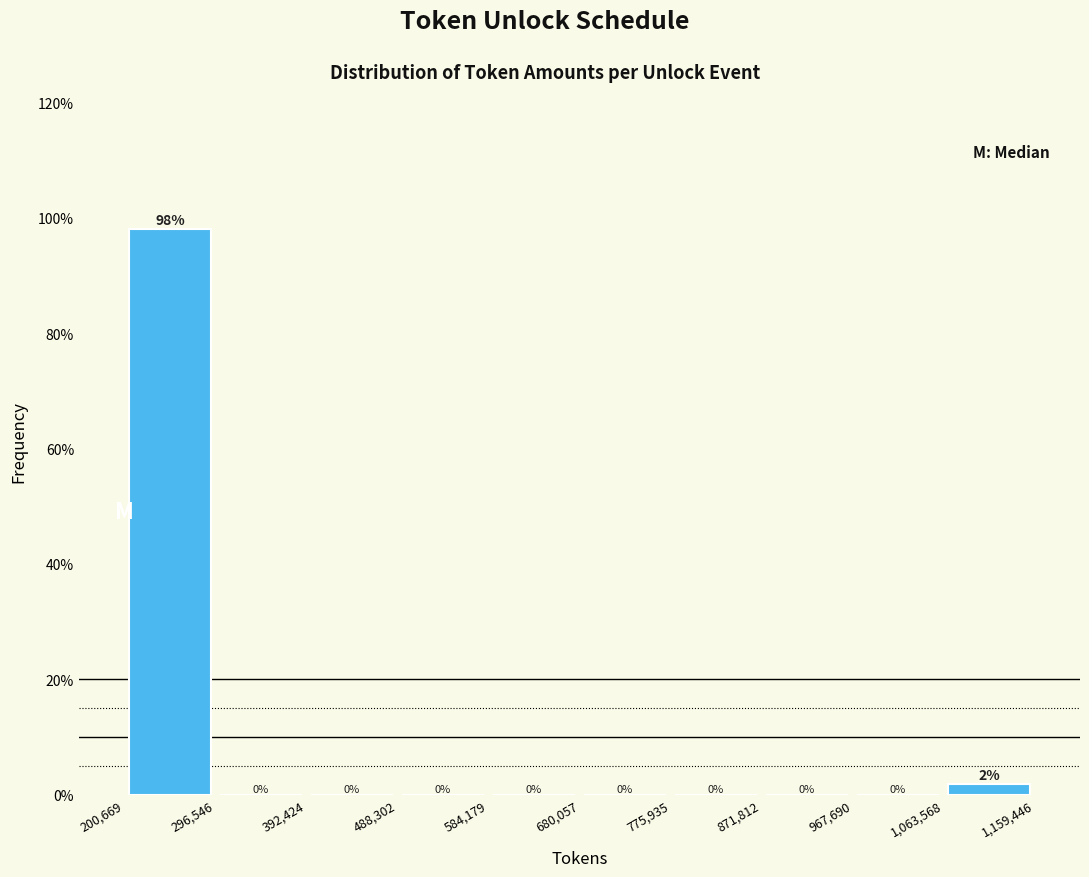

Which range on the x-axis has the tallest bar?

200,669 to 296,546